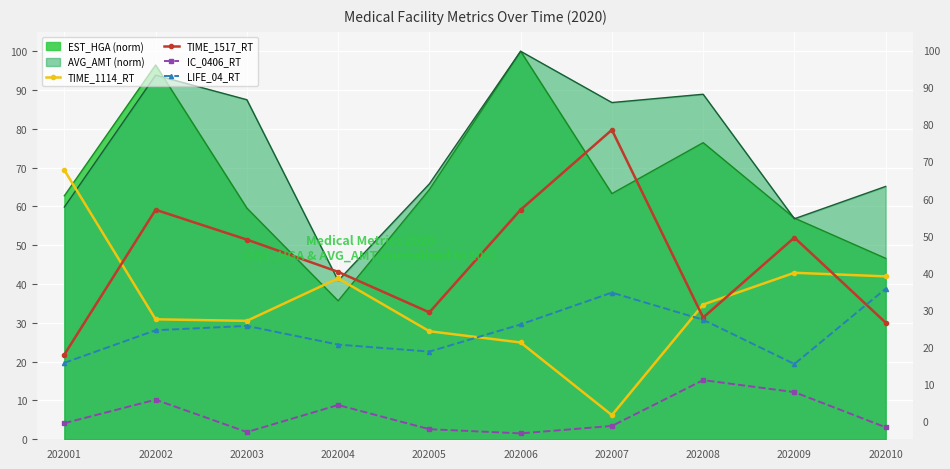

What is the minimum value for TIME_1114_RT?

6.2